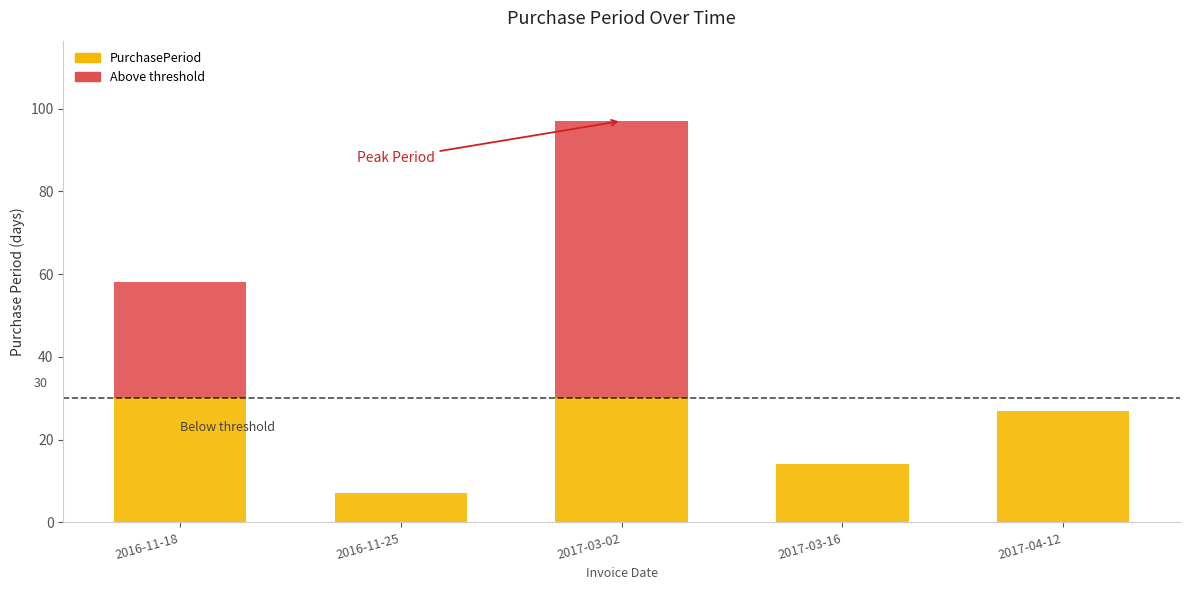

Rank the categories by value from lowest to highest.

2016-11-25, 2017-03-16, 2017-04-12, 2016-11-18, 2017-03-02